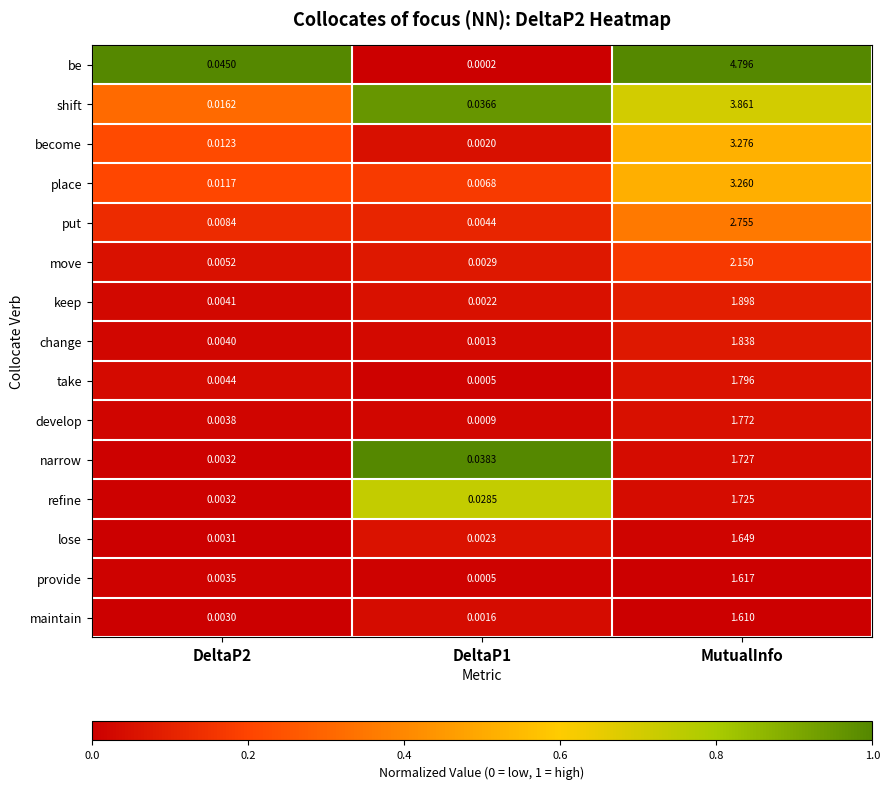

Which category has the highest value in the take series?

MutualInfo